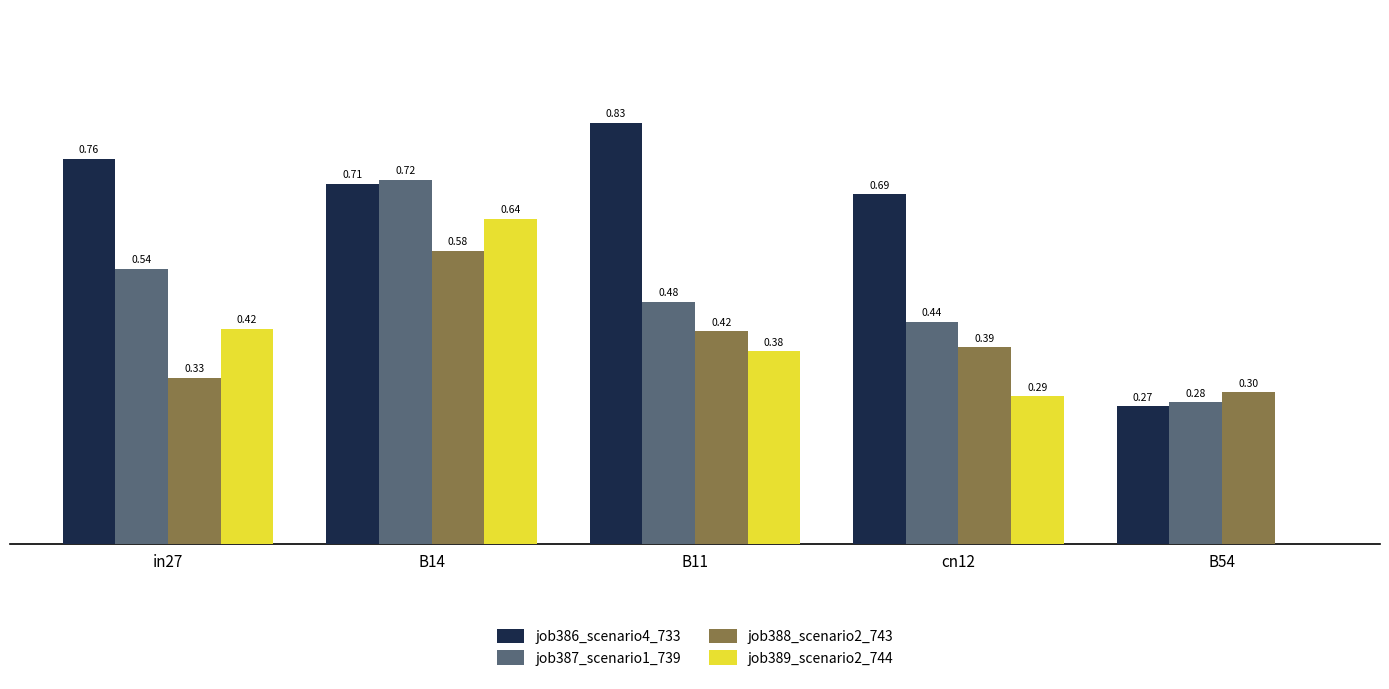

At which category is the sum across all series the highest?

B14